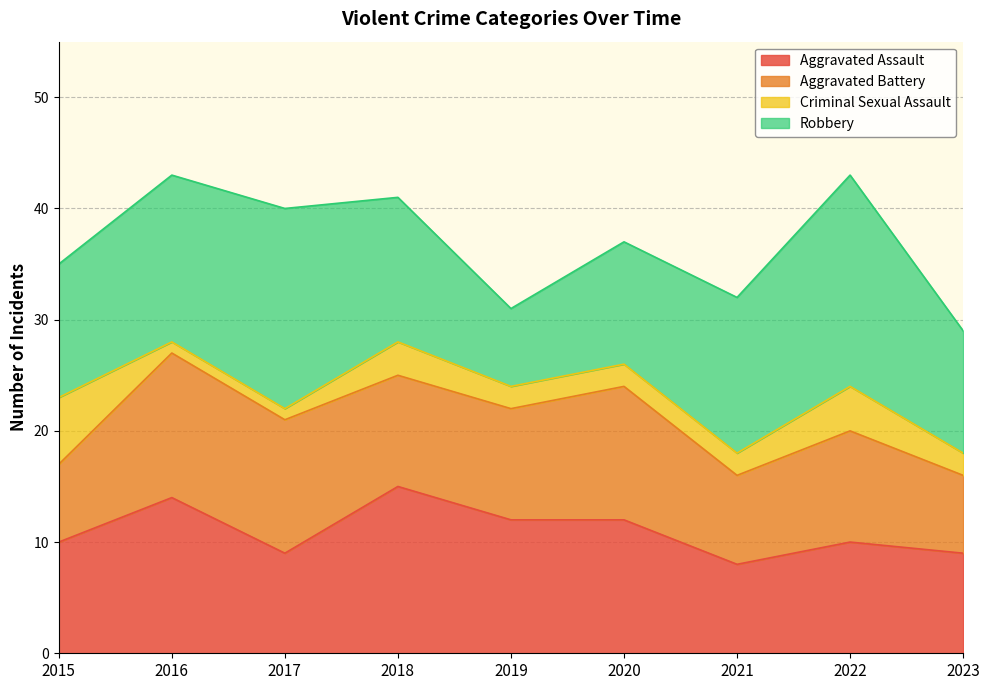

Reading left to right, list all the values displayed in this chart.

Aggravated Assault: 2015=10	2016=14	2017=9	2018=15	2019=12	2020=12	2021=8	2022=10	2023=9
Aggravated Battery: 2015=7	2016=13	2017=12	2018=10	2019=10	2020=12	2021=8	2022=10	2023=7
Criminal Sexual Assault: 2015=6	2016=1	2017=1	2018=3	2019=2	2020=2	2021=2	2022=4	2023=2
Robbery: 2015=12	2016=15	2017=18	2018=13	2019=7	2020=11	2021=14	2022=19	2023=11